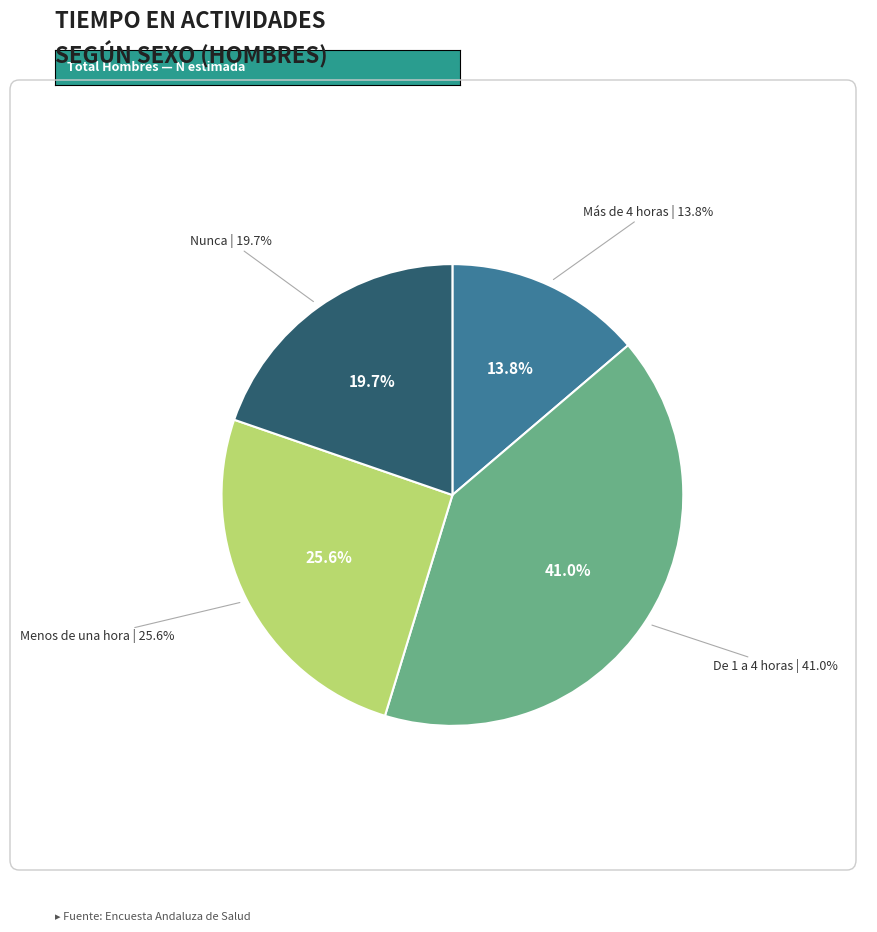

Does Nunca represent more than half of the total?

No